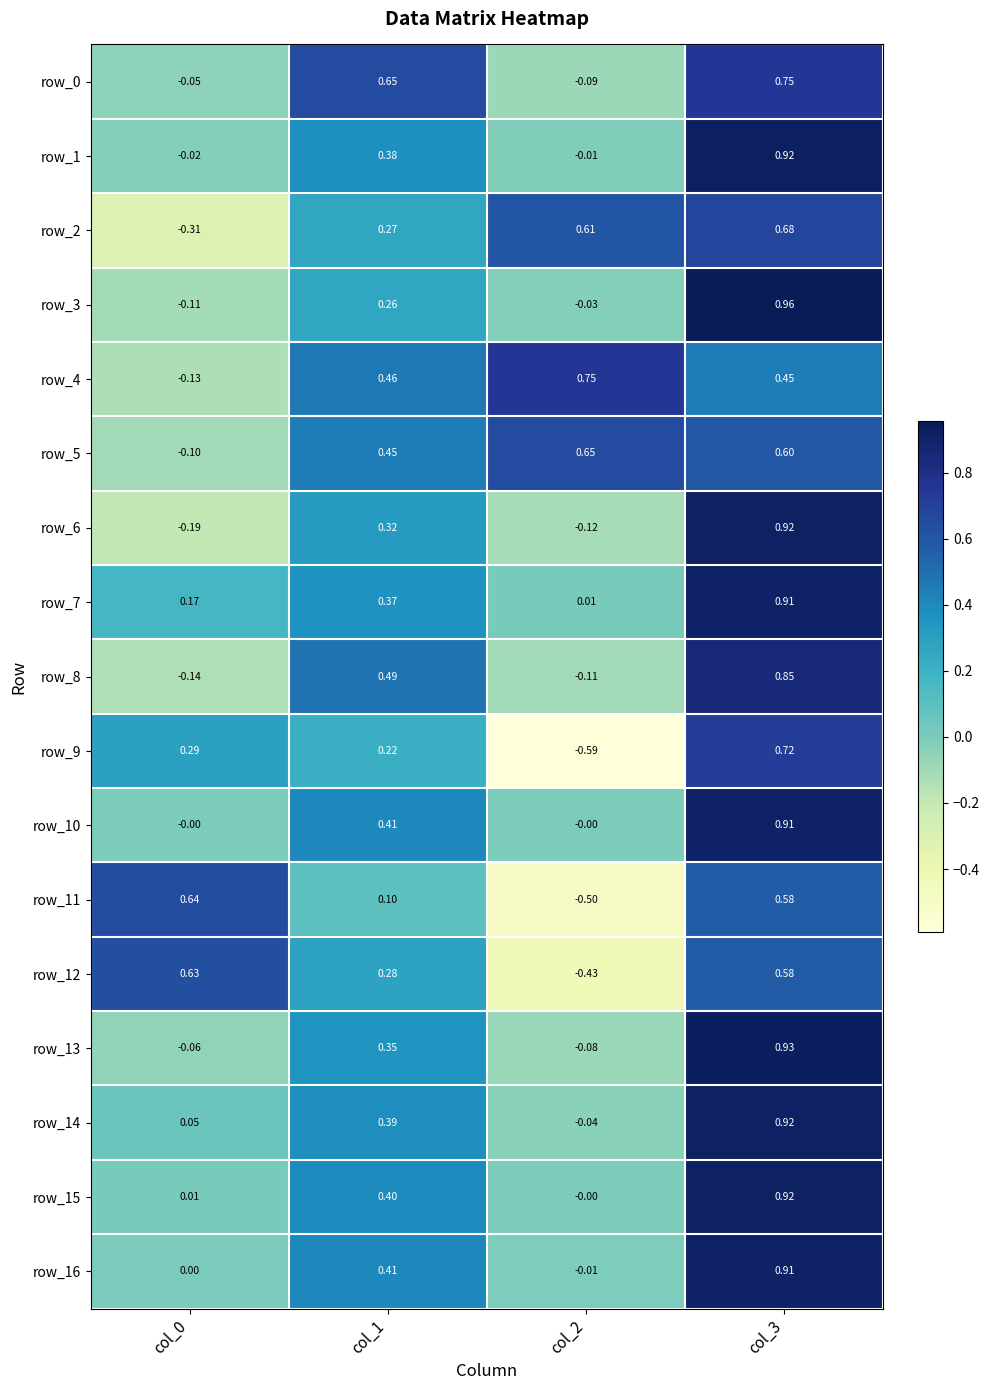

Which series has the largest total across all categories?

row_5